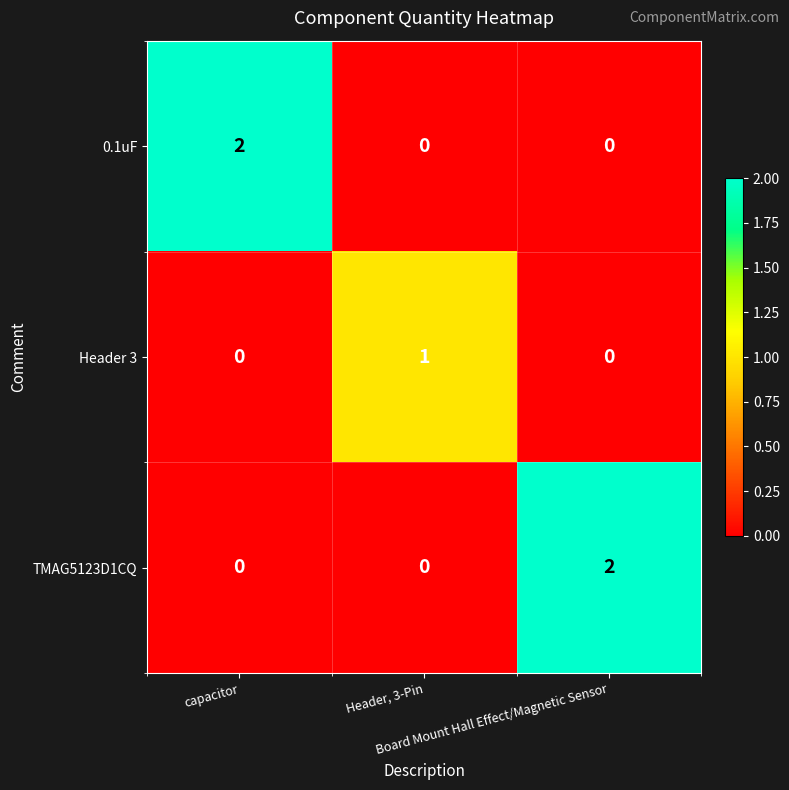

What is the difference between the highest and lowest values at Header, 3-Pin?

1